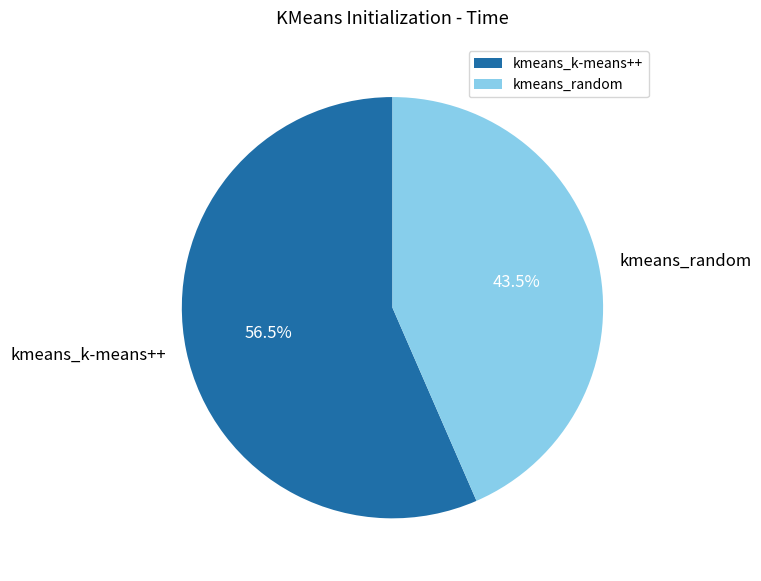

Count the number of slices in the pie.

2